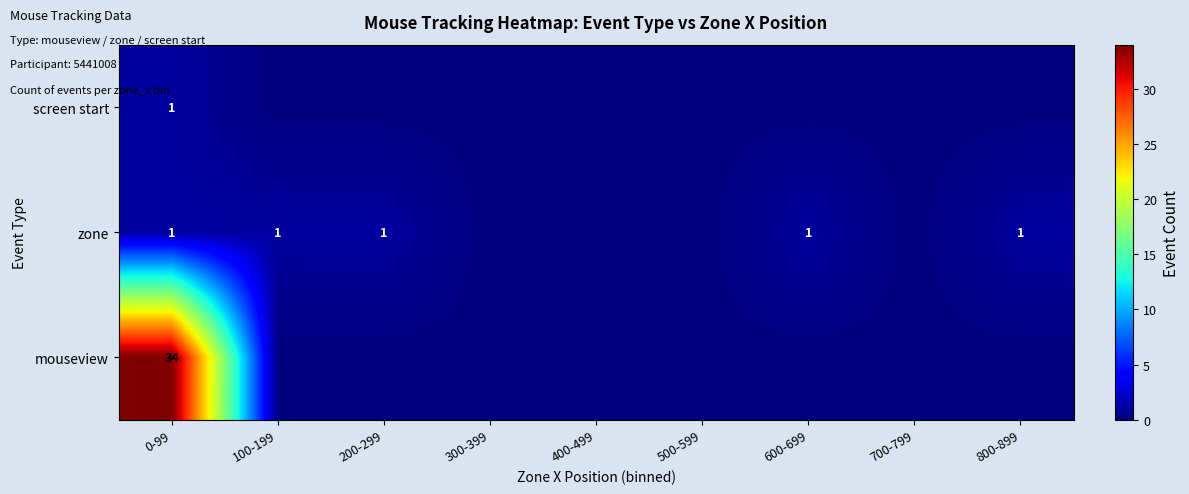

Rank the series by their maximum value, from lowest to highest.

screen start, zone, mouseview